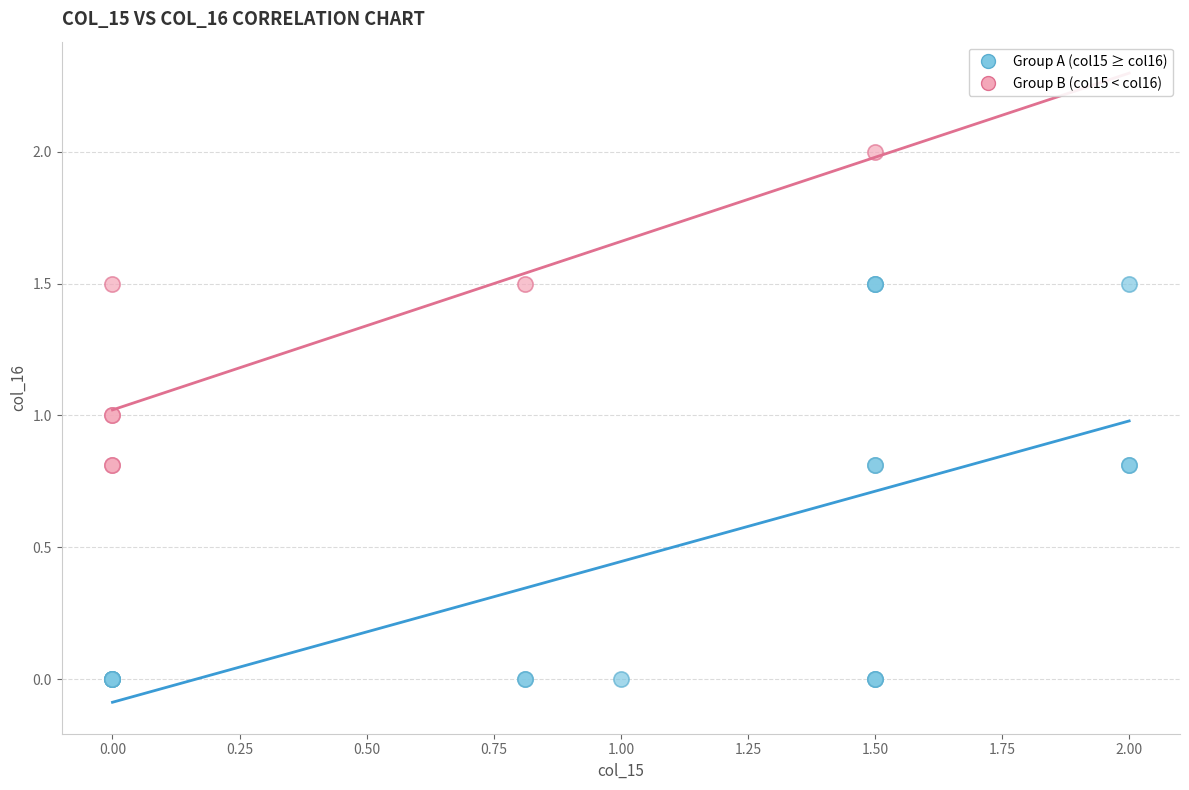

Which series has the largest Y range (max minus min)?

Group A (col15 ≥ col16)